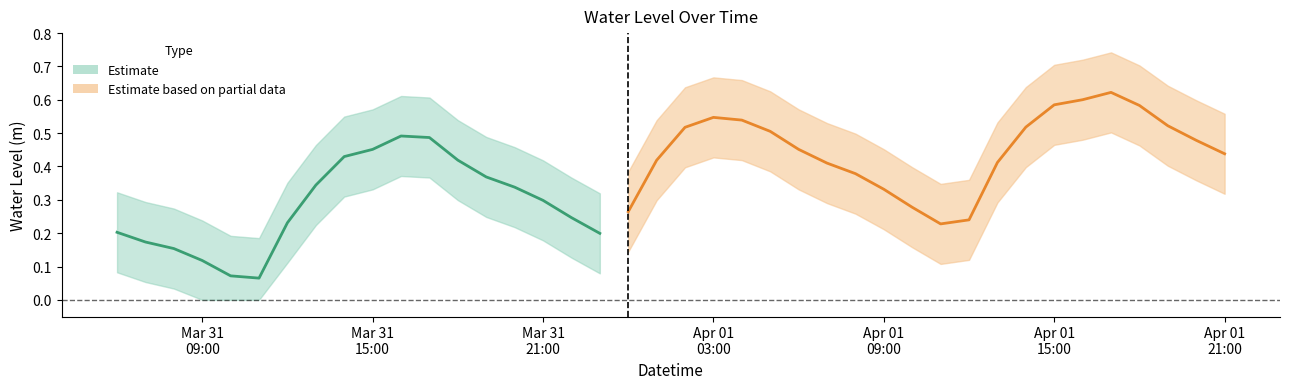

What is the change in value from 2025-03-31 21:00:00 to 2025-04-01 14:00:00?

+0.2